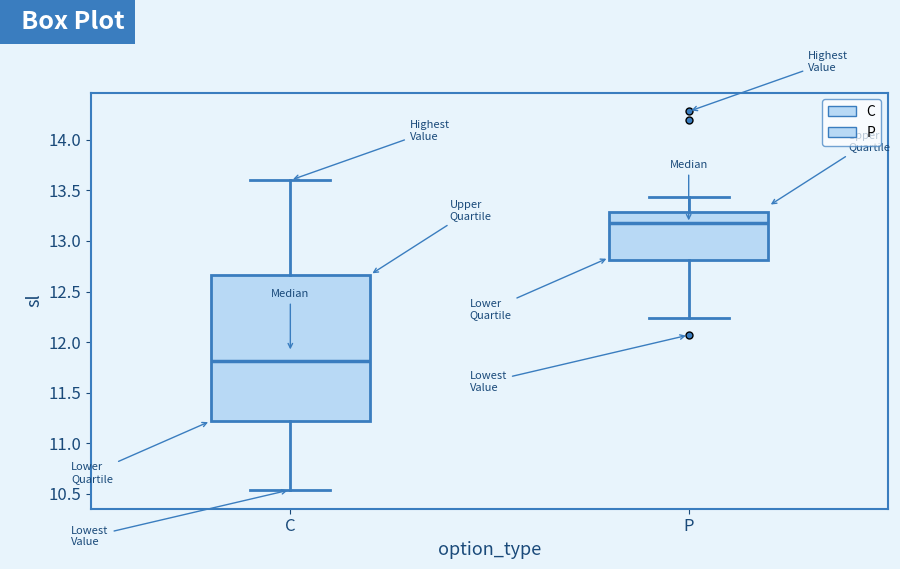

Reading left to right, read every box against the y-axis: the position of its median line, the range the box covers, and the ends of its whiskers. The values are not printed on the chart, so give them approximately, as read against the axis.

C: median 11.80, box 11.20 to 12.65, whiskers 10.55 to 13.60
P: median 13.20, box 12.80 to 13.30, whiskers 12.25 to 13.45